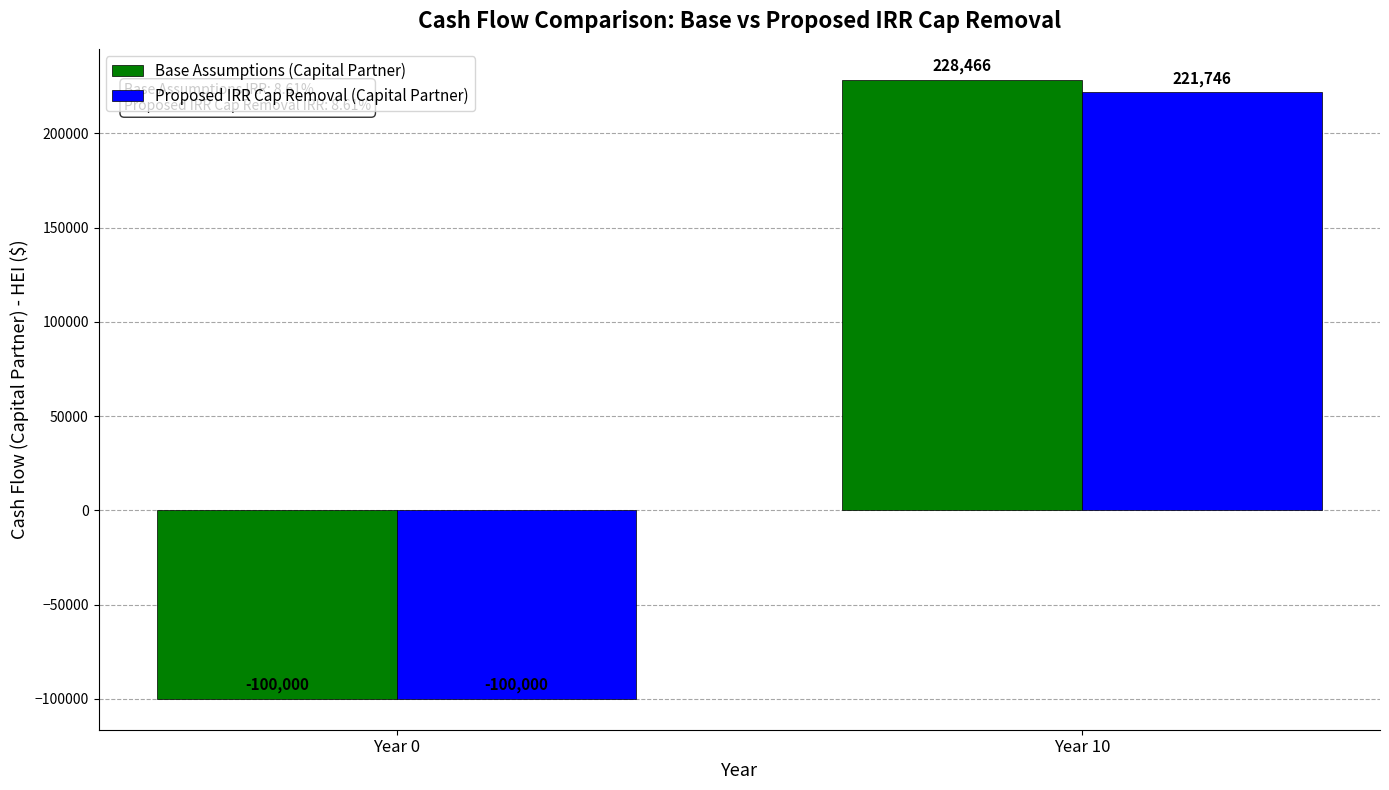

Which label corresponds to the largest value in the chart?

Year 10